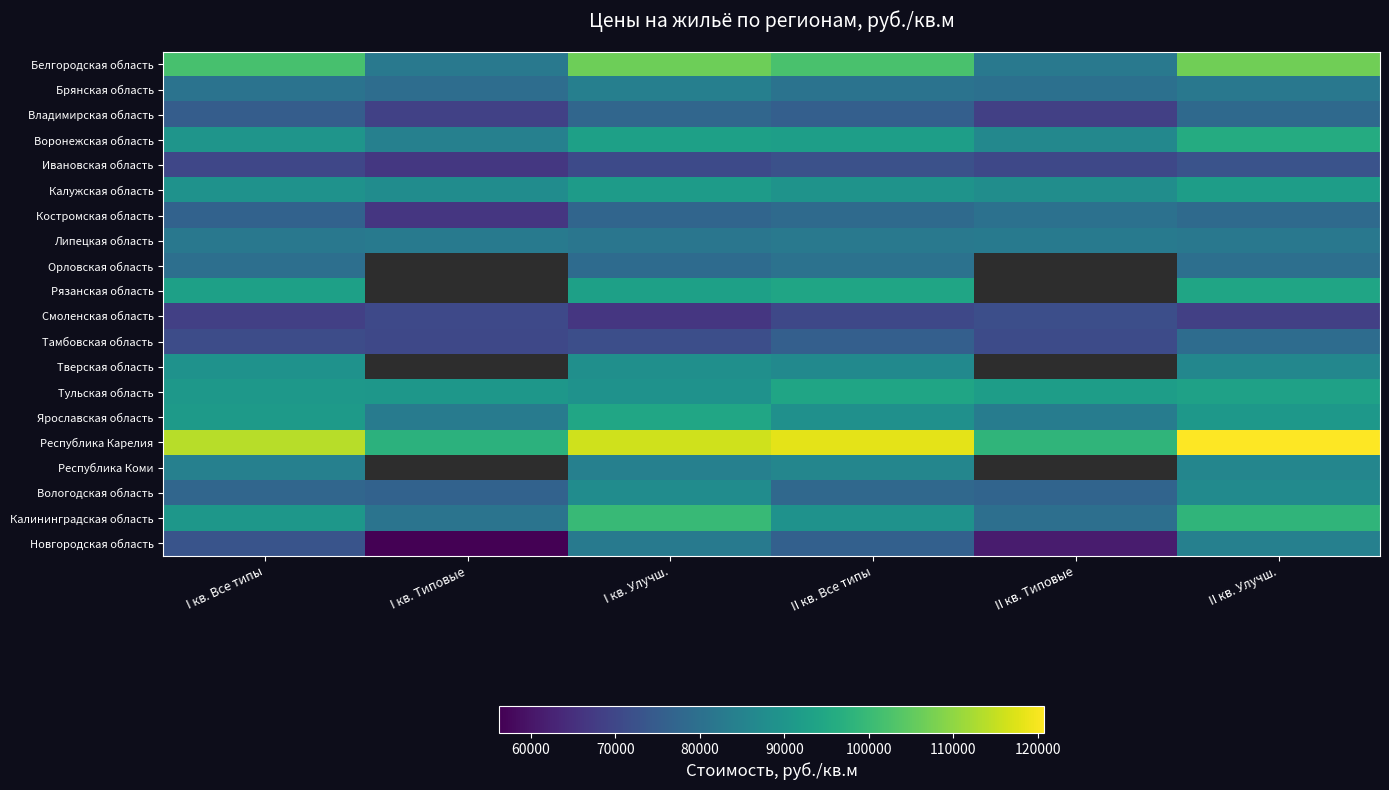

At which label does Брянская область first exceed 80817?

I кв. Все типы